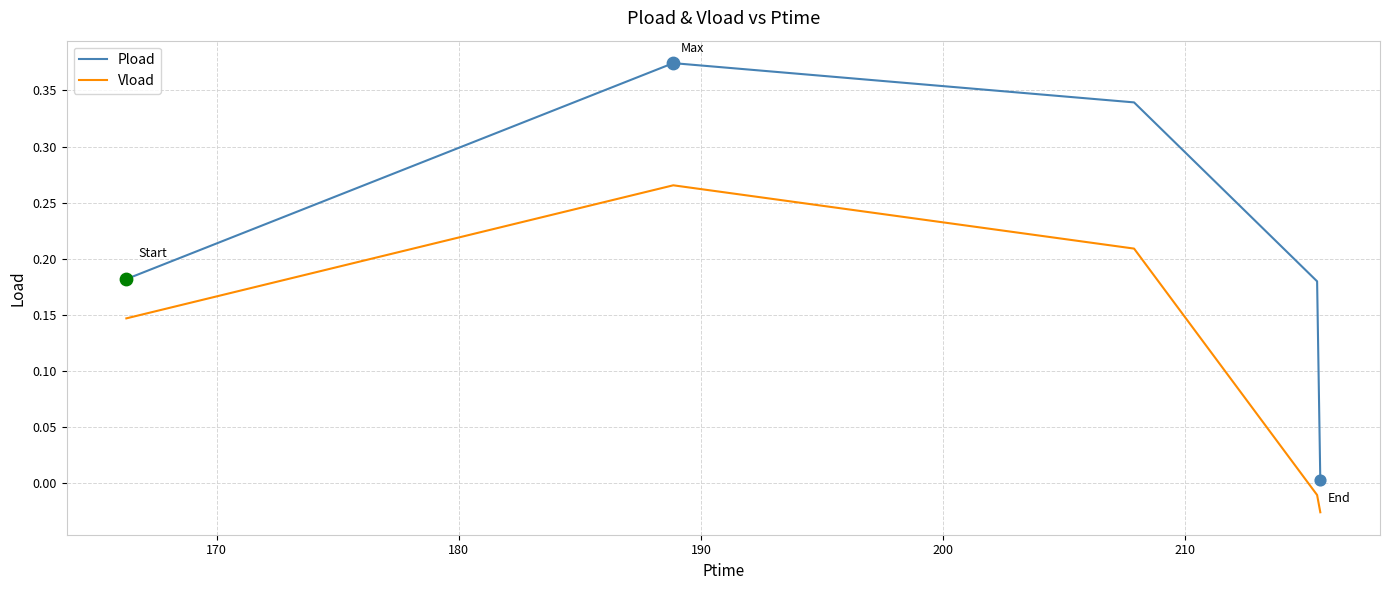

Which series has the widest spread of values?

Pload